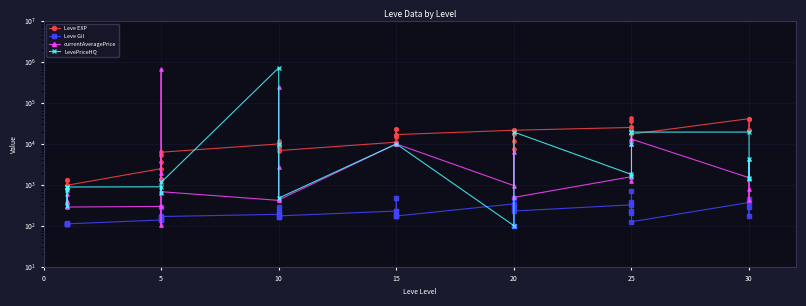

True or false: Leve EXP and Leve Gil cross at least once.

False